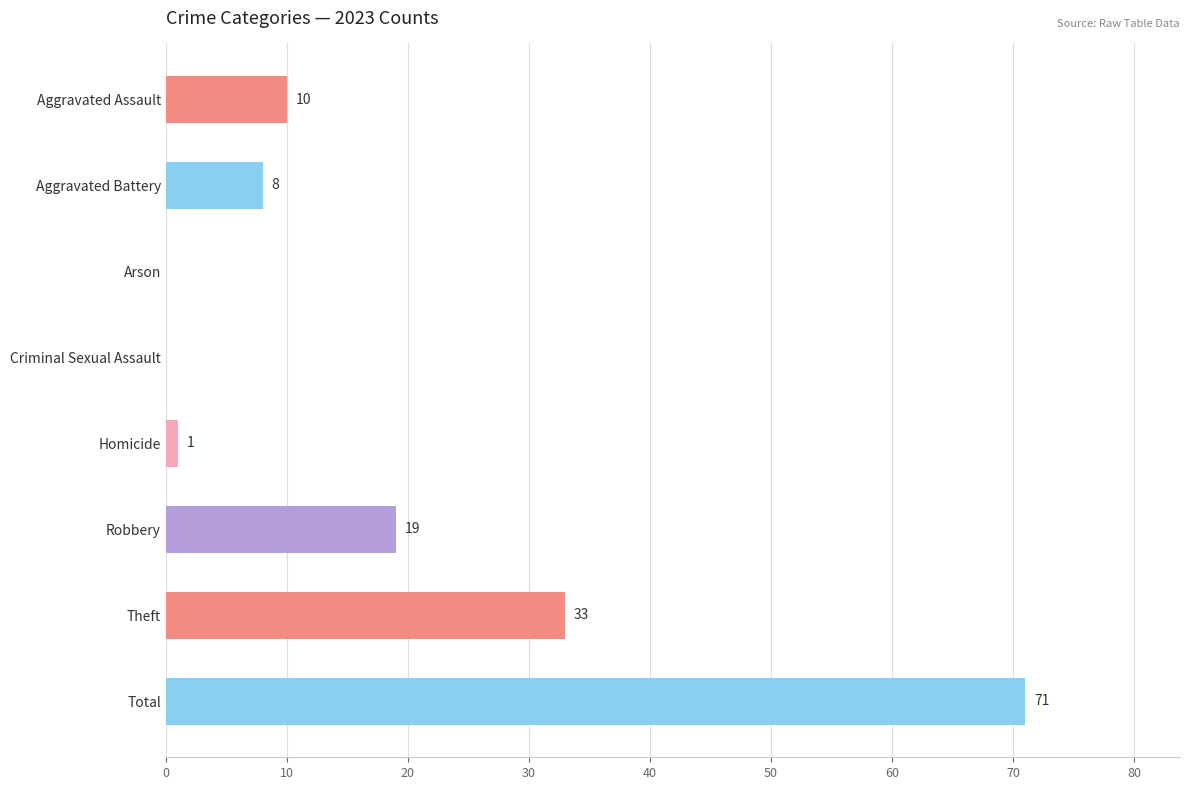

What is the sum of all values?

142